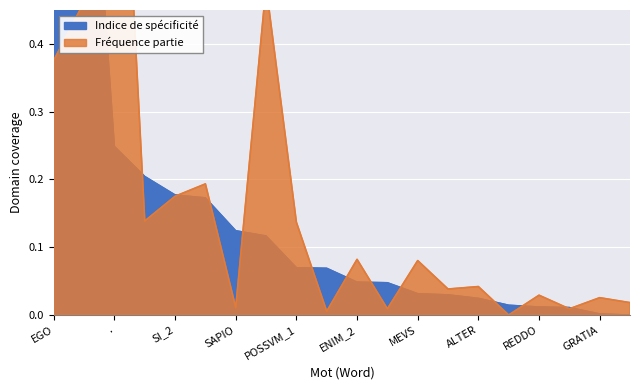

What is the highest value of the Fréquence partie series?

1.0